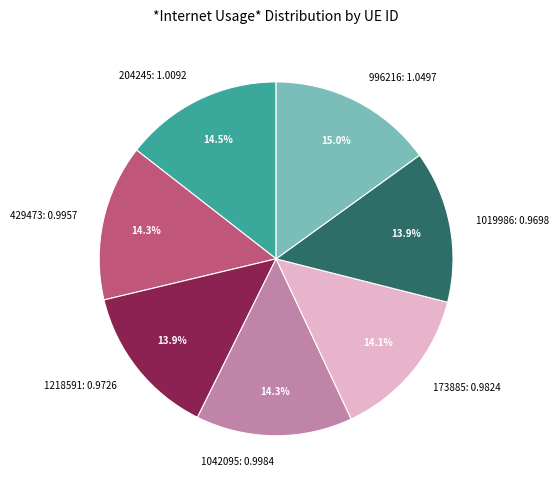

To the nearest percent, what is the average slice percentage?

14%